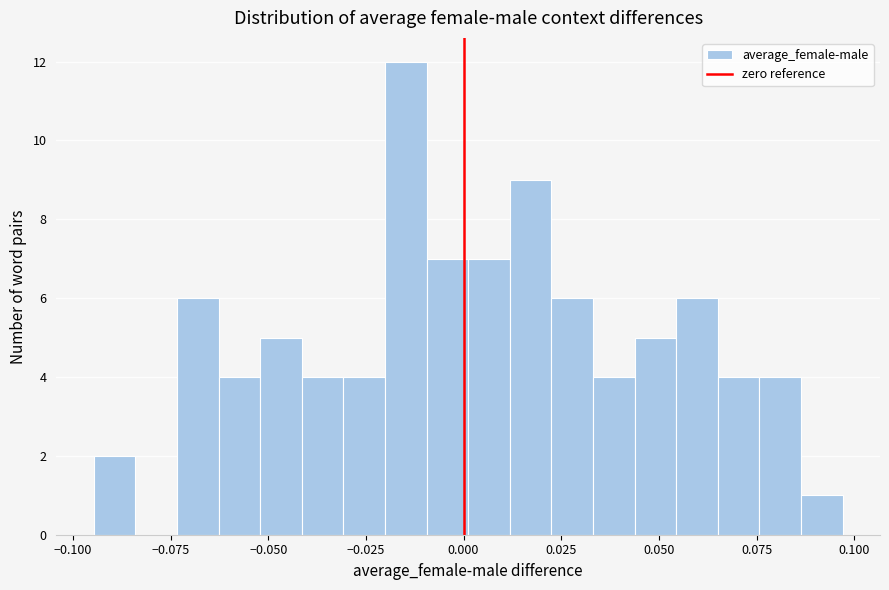

Read against the x-axis, roughly where is the centre of the tallest bar?

-0.015